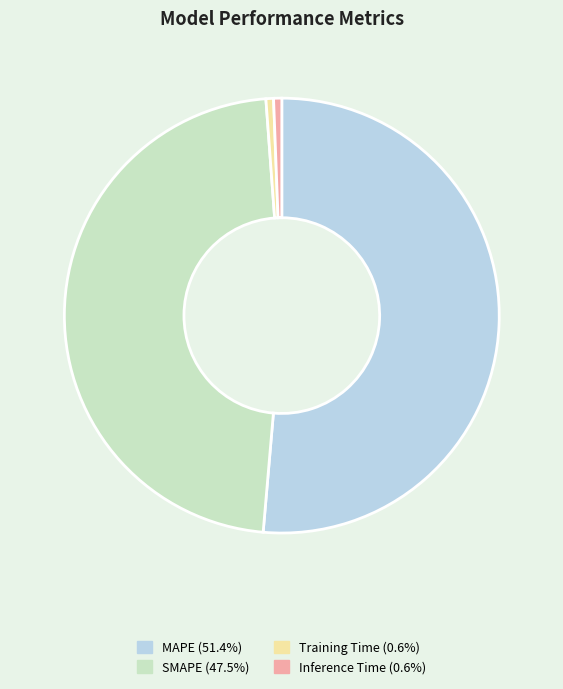

Is it true that Inference Time is 6% of the pie?

False